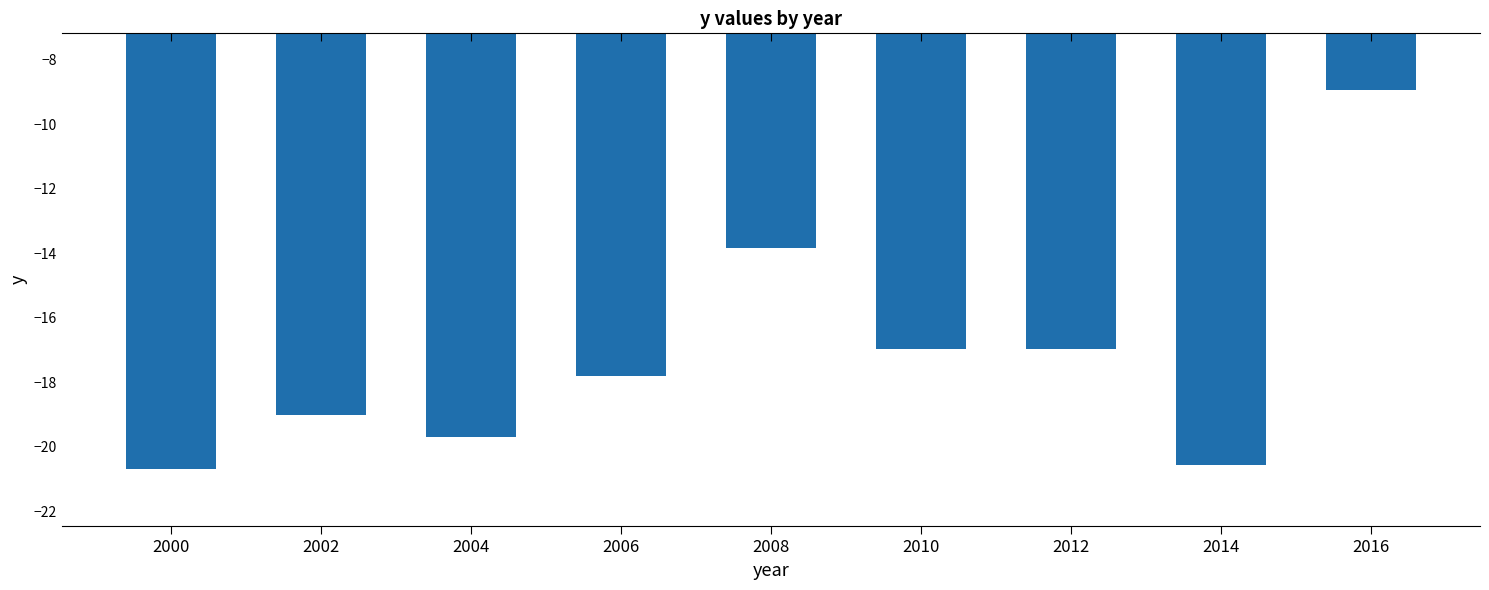

At which label does the data first exceed -17?

2008